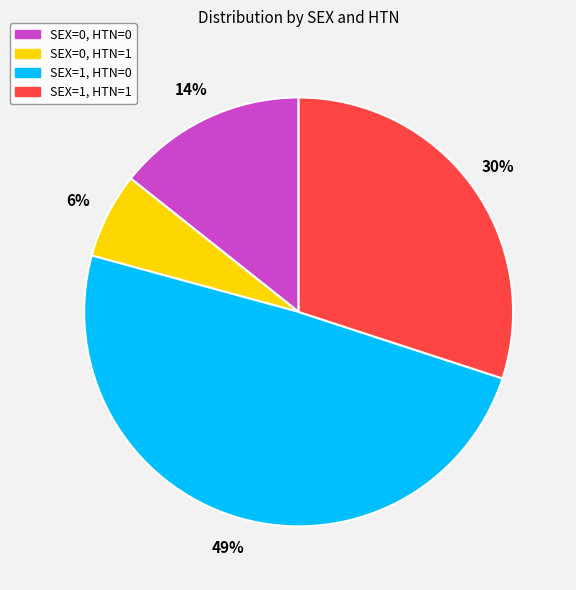

The SEX=0, HTN=0 slice represents 14% of the pie. True or false?

True